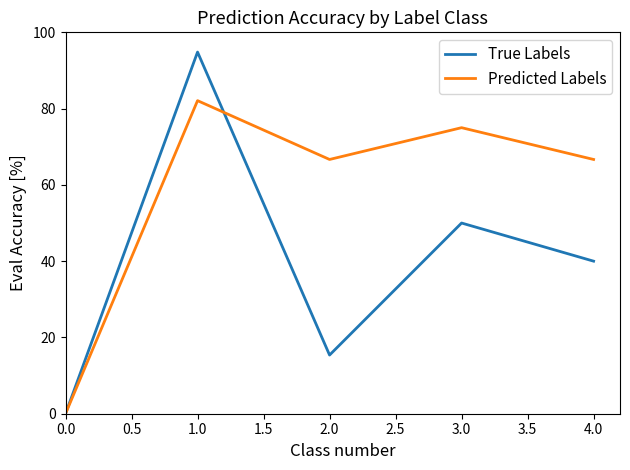

What is the spread (max minus min) of values at 3.0?

25.0